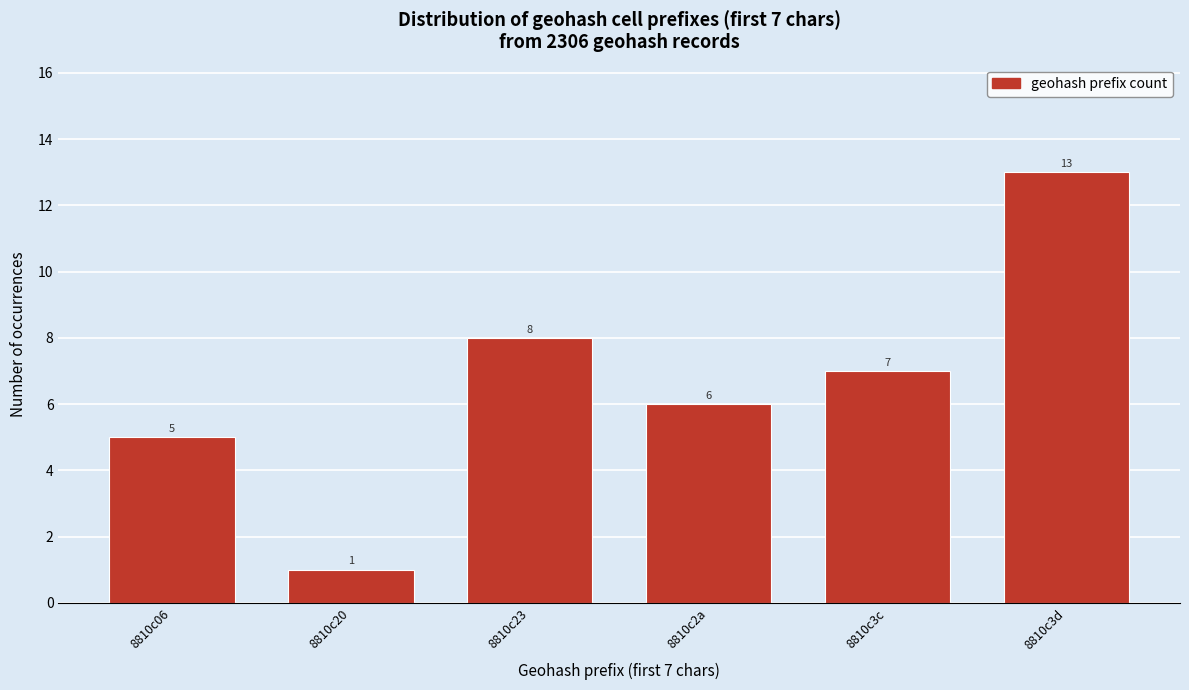

Reading left to right, what are all the values shown in this chart?

8810c06=5	8810c20=1	8810c23=8	8810c2a=6	8810c3c=7	8810c3d=13